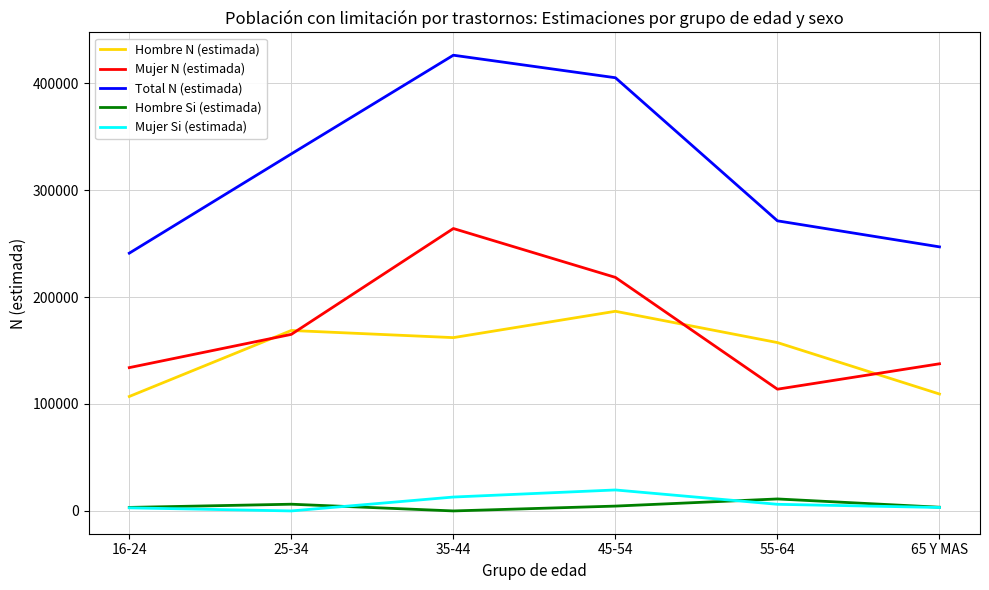

List the labels in order of Total N (estimada) value, largest first.

35-44, 45-54, 25-34, 55-64, 65 Y MAS, 16-24